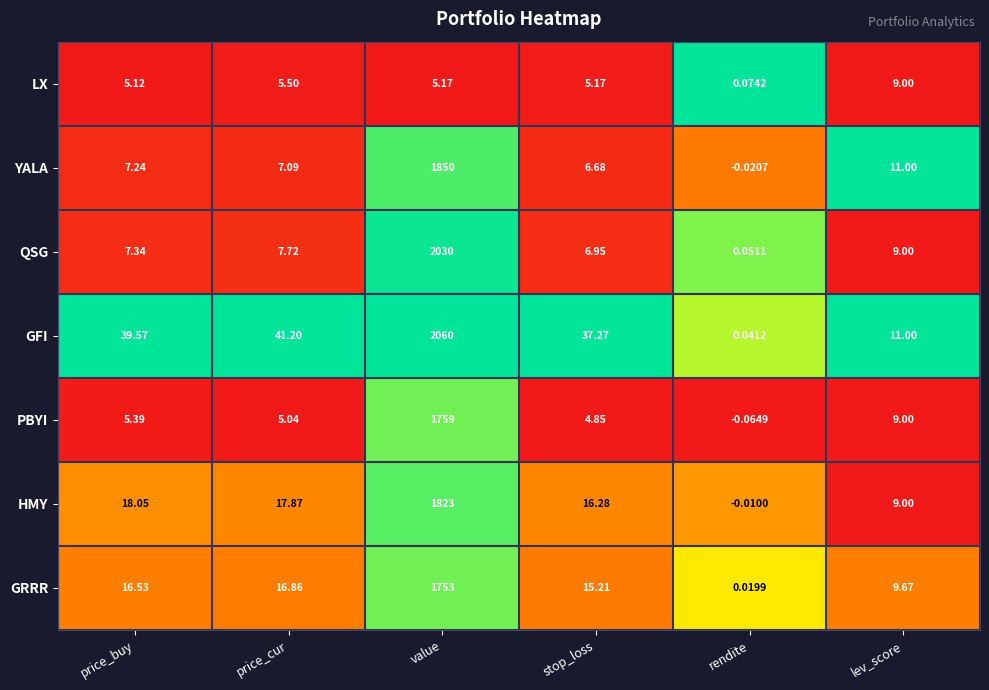

Which series has the widest spread of values?

GFI